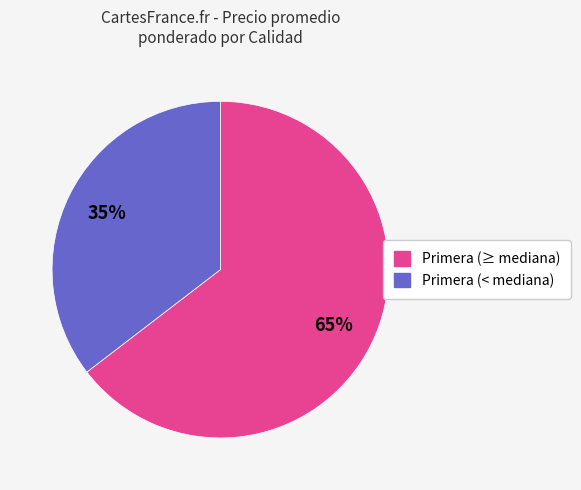

To the nearest percent, what is the average slice percentage?

50%